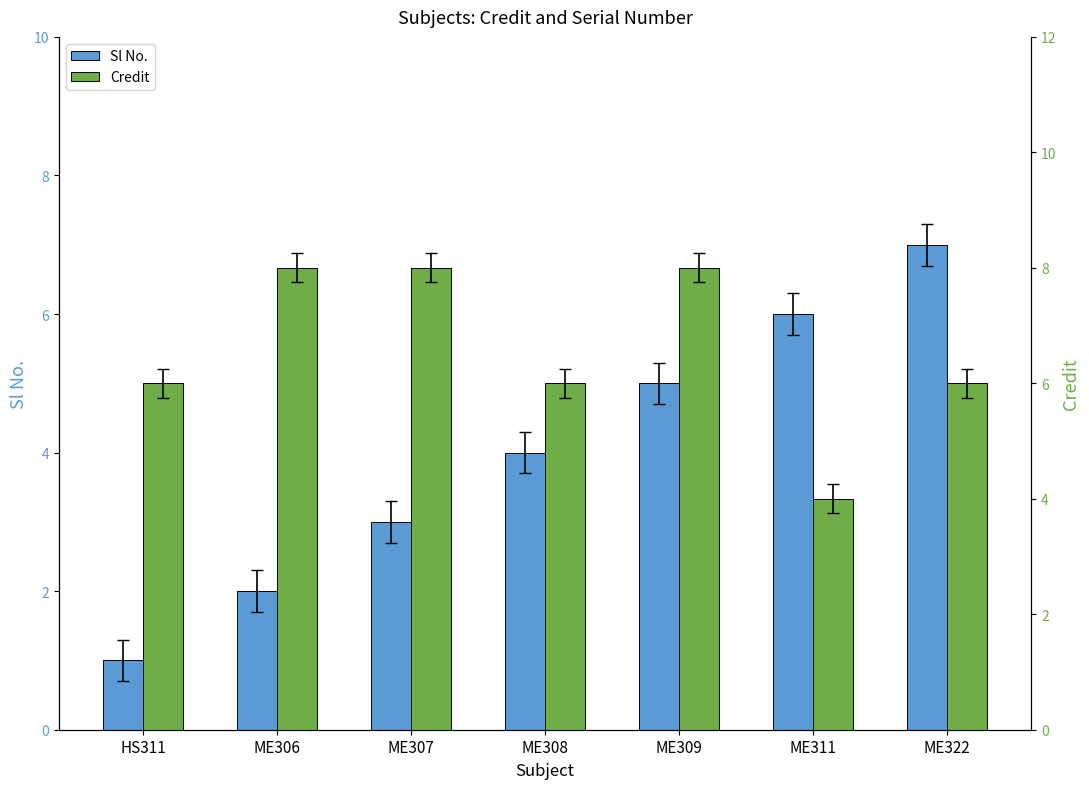

Reading left to right, what are all the values shown in this chart?

Sl No.: HS311=1	ME306=2	ME307=3	ME308=4	ME309=5	ME311=6	ME322=7
Credit: HS311=6	ME306=8	ME307=8	ME308=6	ME309=8	ME311=4	ME322=6